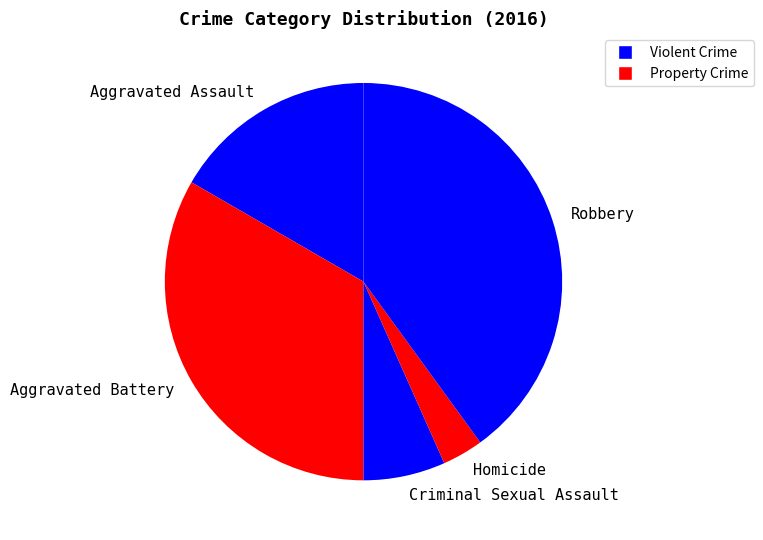

True or false: Criminal Sexual Assault accounts for 19% of the total.

False